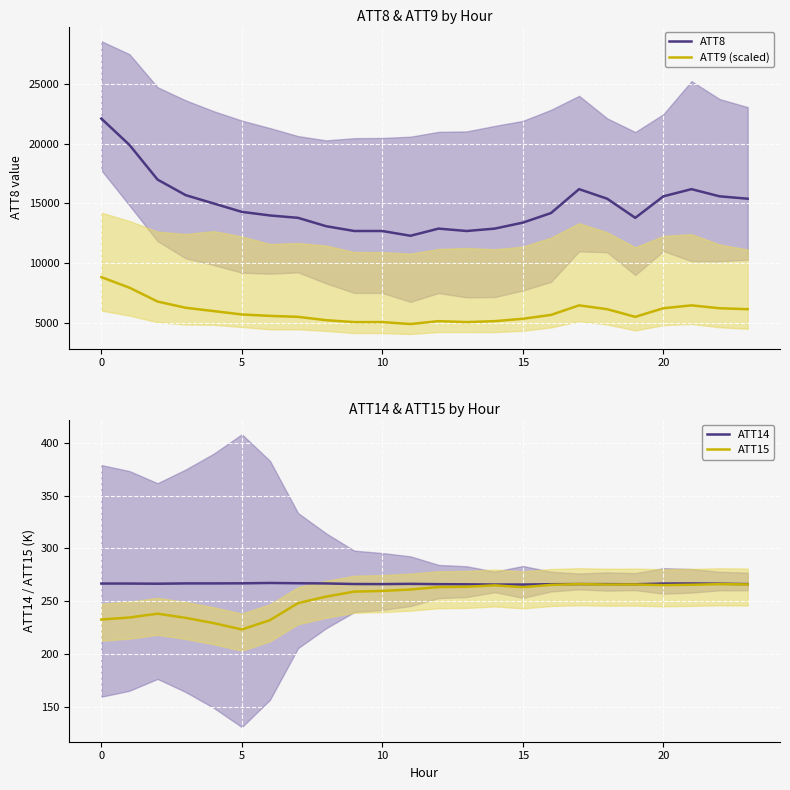

Reading right to left, extract all data points from this chart.

ATT8: 15400.0	15600.0	16200.0	15600.0	13800.0	15400.0	16200.0	14200.0	13400.0	12900.0	12700.0	12900.0	12300.0	12700.0	12700.0	13100.0	13800.0	14000.0	14300.0	15000.0	15700.0	17000.0	19900.0	22100.0
ATT9 (scaled): 6160.0	6240.0	6480.0	6240.0	5520.0	6160.0	6480.0	5680.0	5360.0	5160.0	5080.0	5160.0	4920.0	5080.0	5080.0	5240.0	5520.0	5600.0	5720.0	6000.0	6280.0	6800.0	7960.0	8840.0
ATT14: 266.2	266.6	266.8	266.8	266.1	266.2	266.2	266.1	265.8	265.8	266.0	266.2	266.5	266.2	266.3	266.9	267.0	267.3	267.0	266.9	266.9	266.6	266.8	266.8
ATT15: 265.9	266.2	265.6	265.2	265.9	265.8	266.2	265.5	263.3	265.1	263.7	263.4	261.1	259.8	259.1	254.4	248.2	232.1	223.3	229.3	234.3	238.2	234.6	232.7